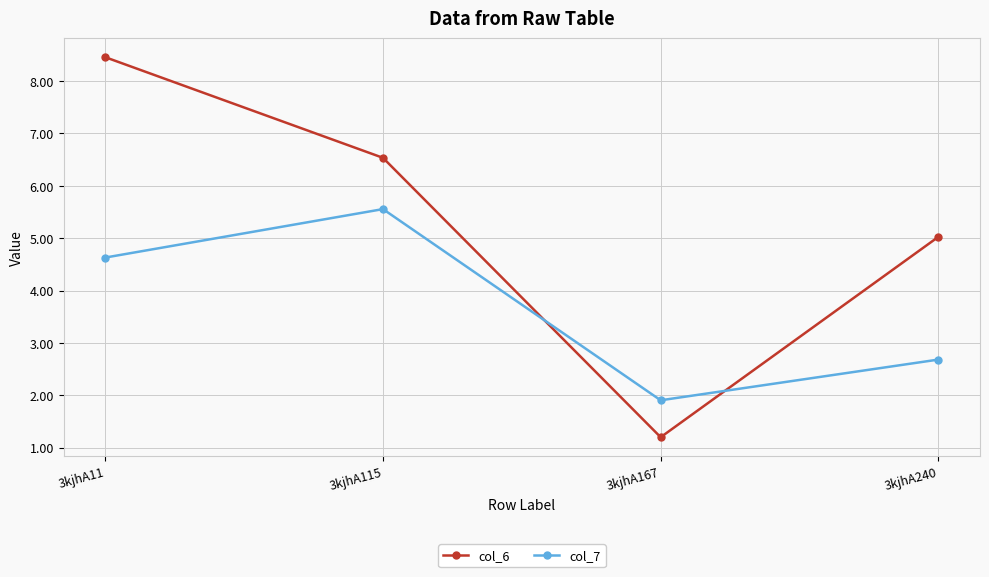

How many values in the col_7 series exceed 4?

2